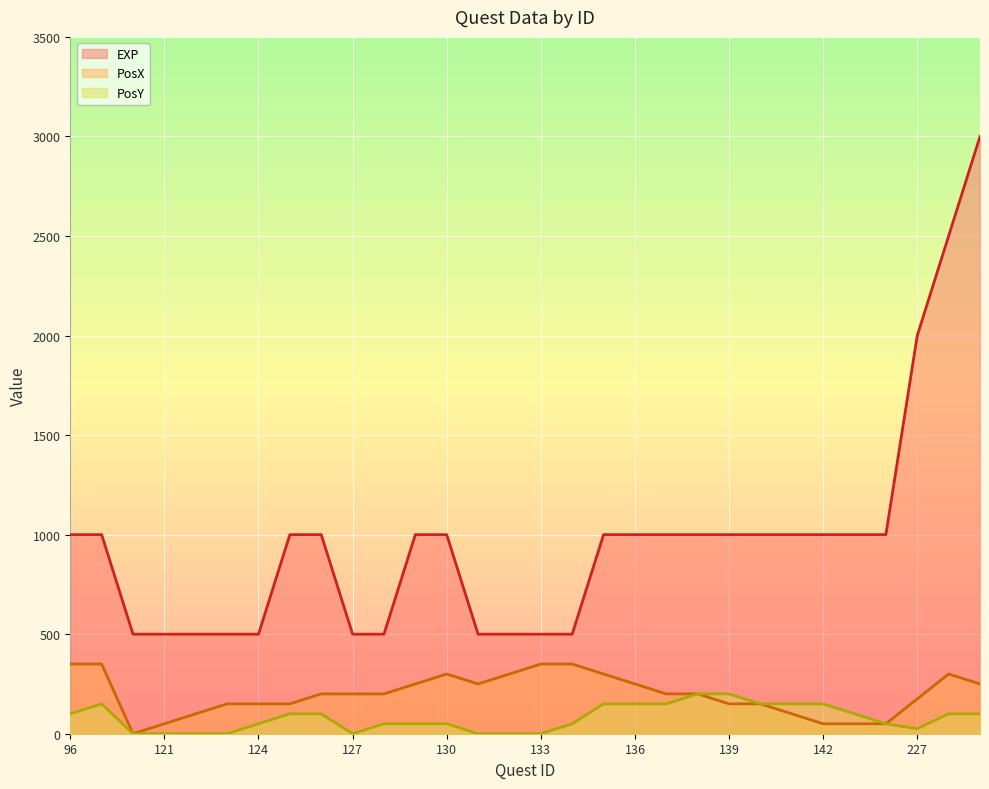

At which label is EXP closest to 1750?

227